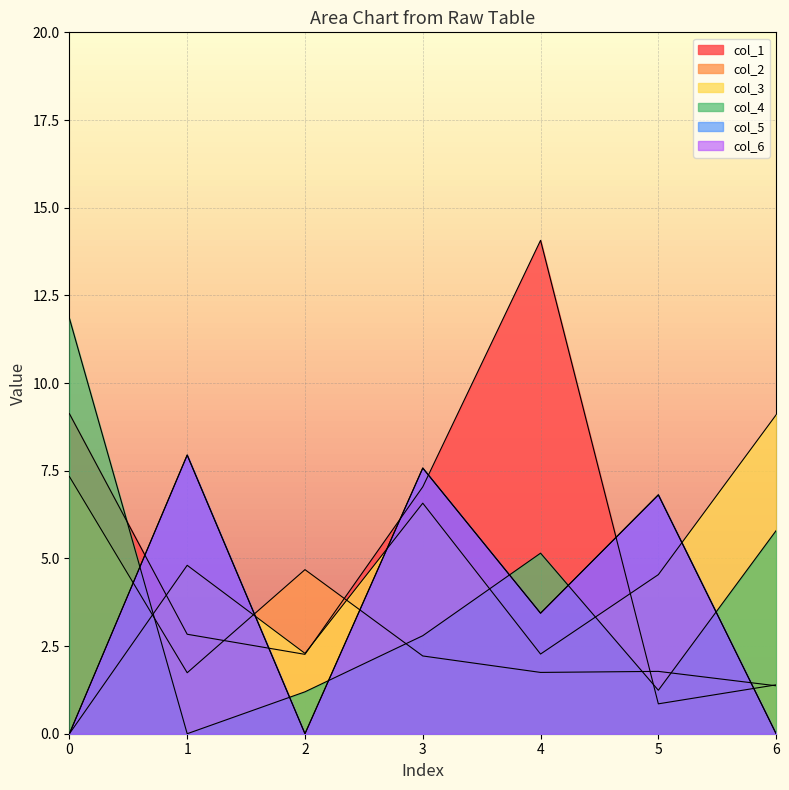

The col_2 series shows 7.3 at 0. True or false?

True